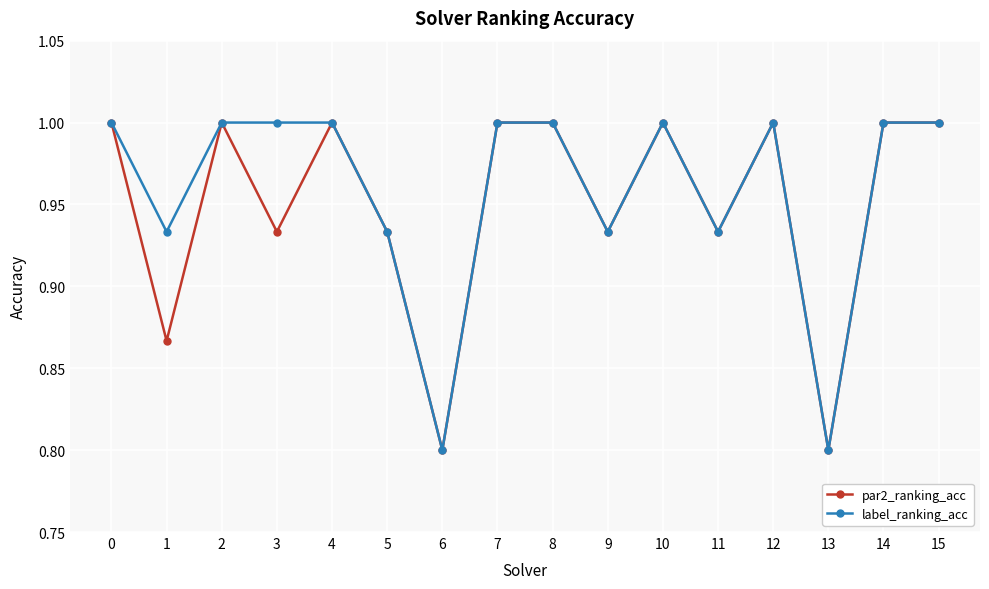

What is the sum of the label_ranking_acc values at 6 and 0?

1.8